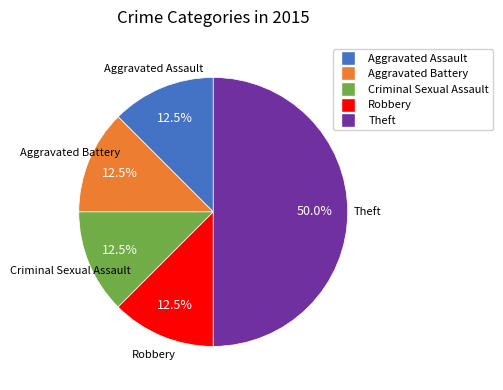

What percentage do Aggravated Battery and Theft together represent?

62.5%